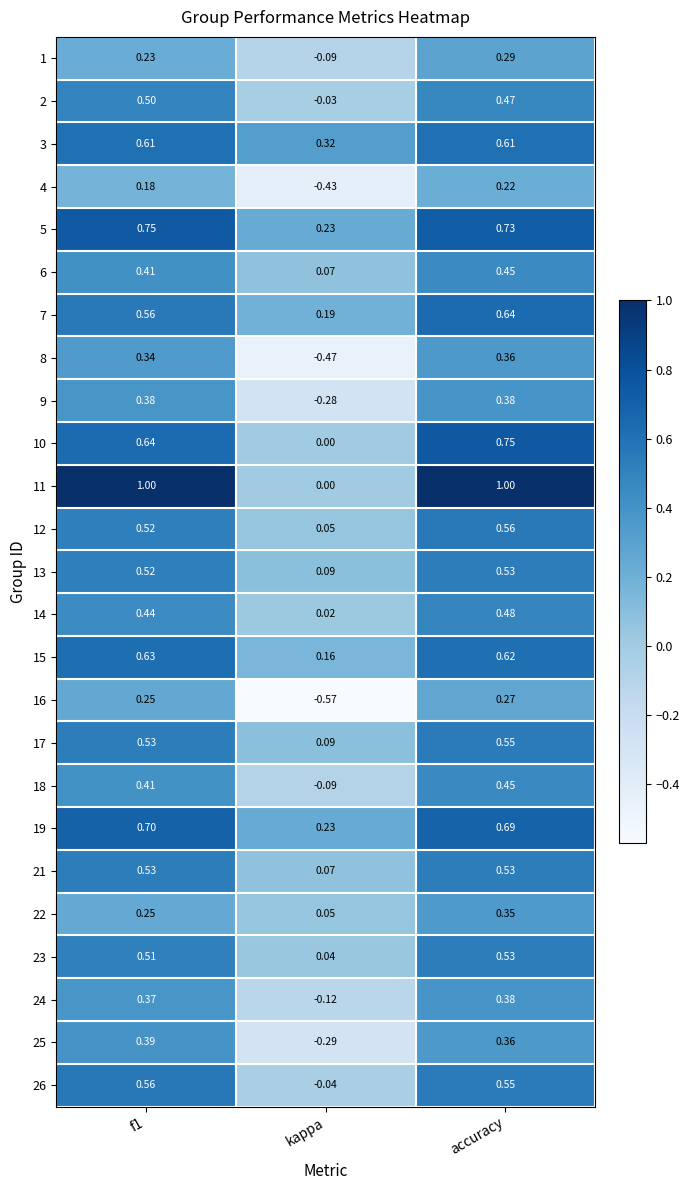

At which label does 12 reach its peak?

accuracy